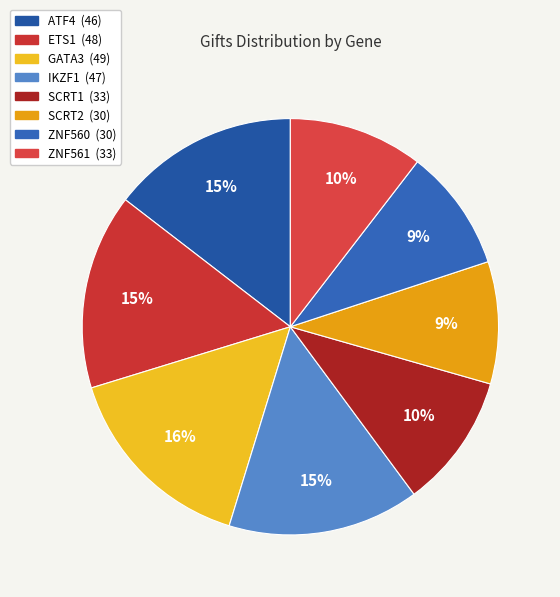

Is the sum of ZNF561 and ZNF560 greater than half?

No